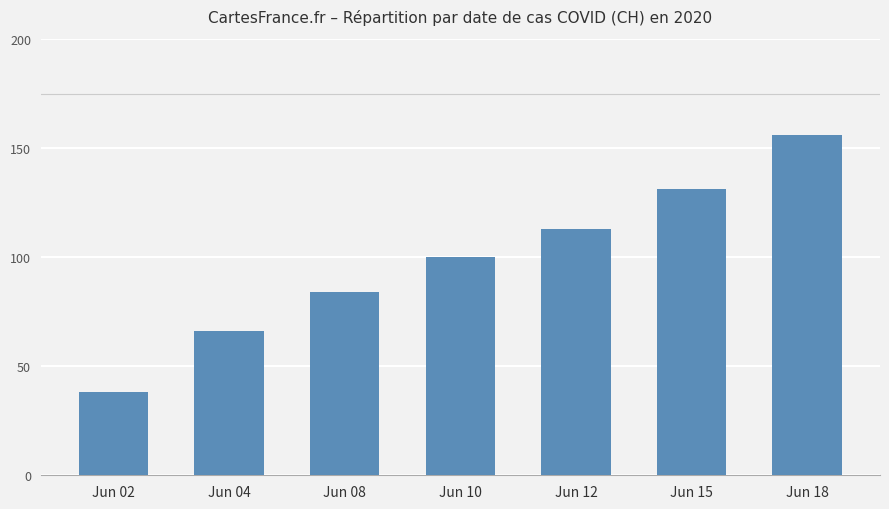

Read the value at Jun 15, to the nearest 50.

150